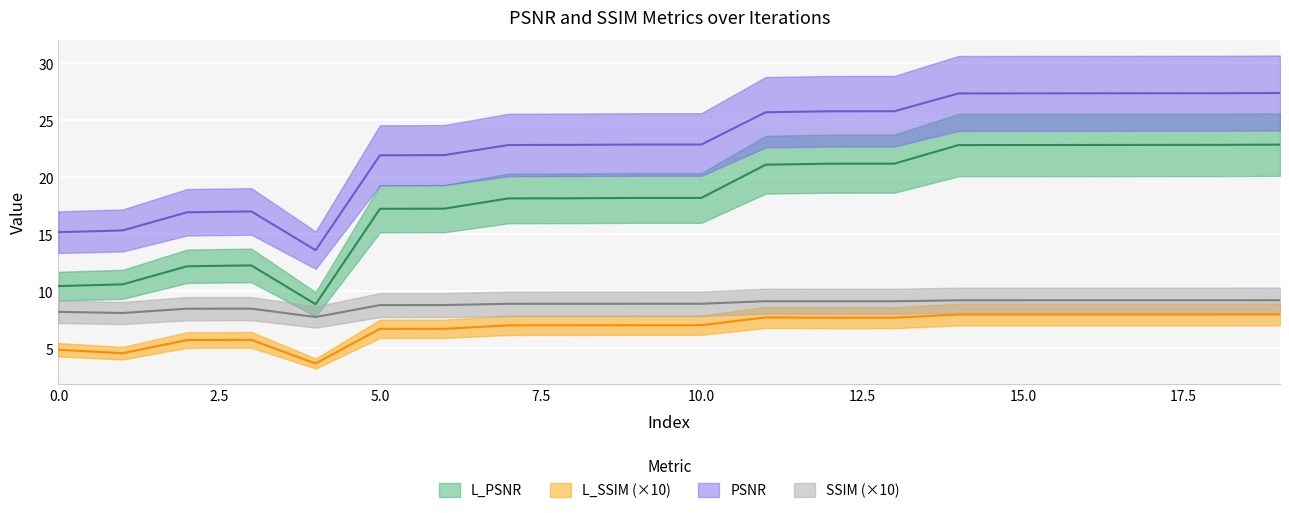

Rank the categories by PSNR value from lowest to highest.

4, 0, 1, 2, 3, 5, 6, 7, 8, 9, 10, 11, 12, 13, 14, 15, 16, 17, 18, 19